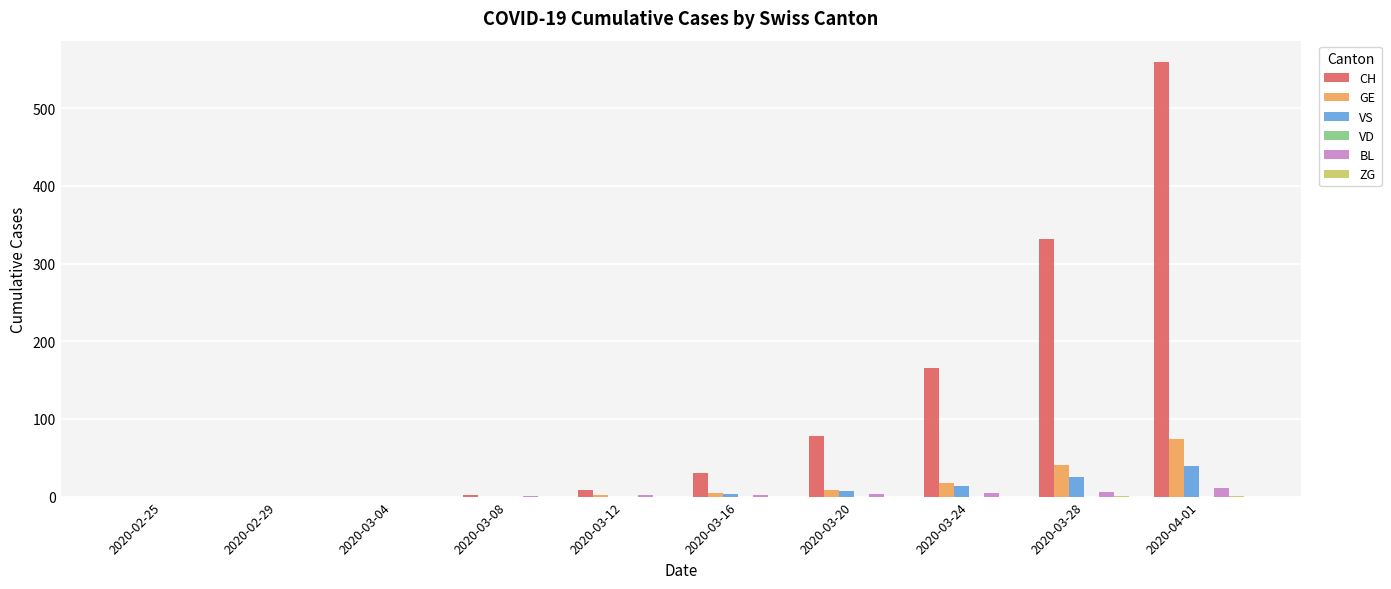

At which category does the chart reach its peak across all series?

2020-04-01